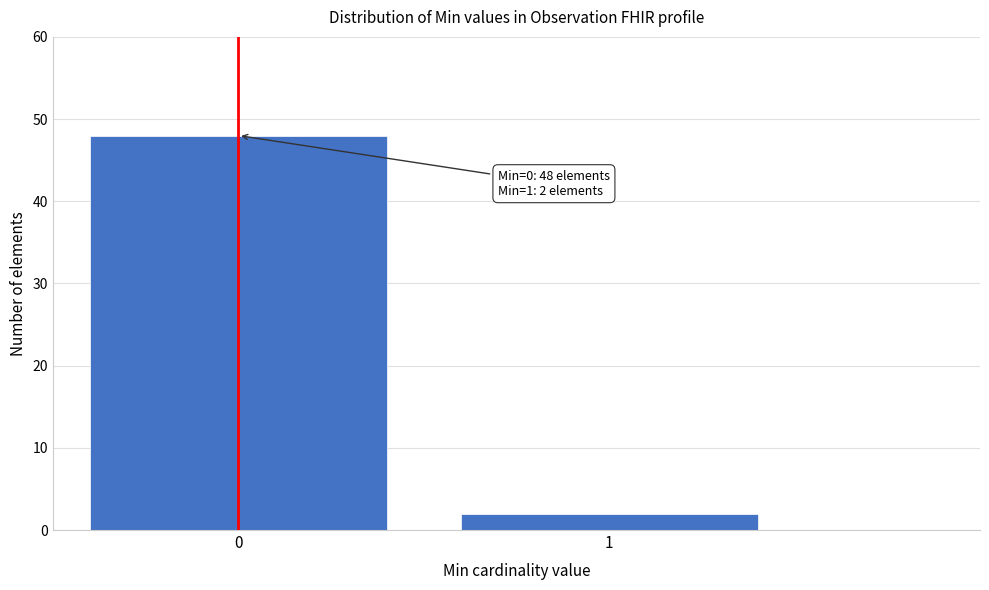

Reading right to left, extract all data points from this chart.

1=2	0=48